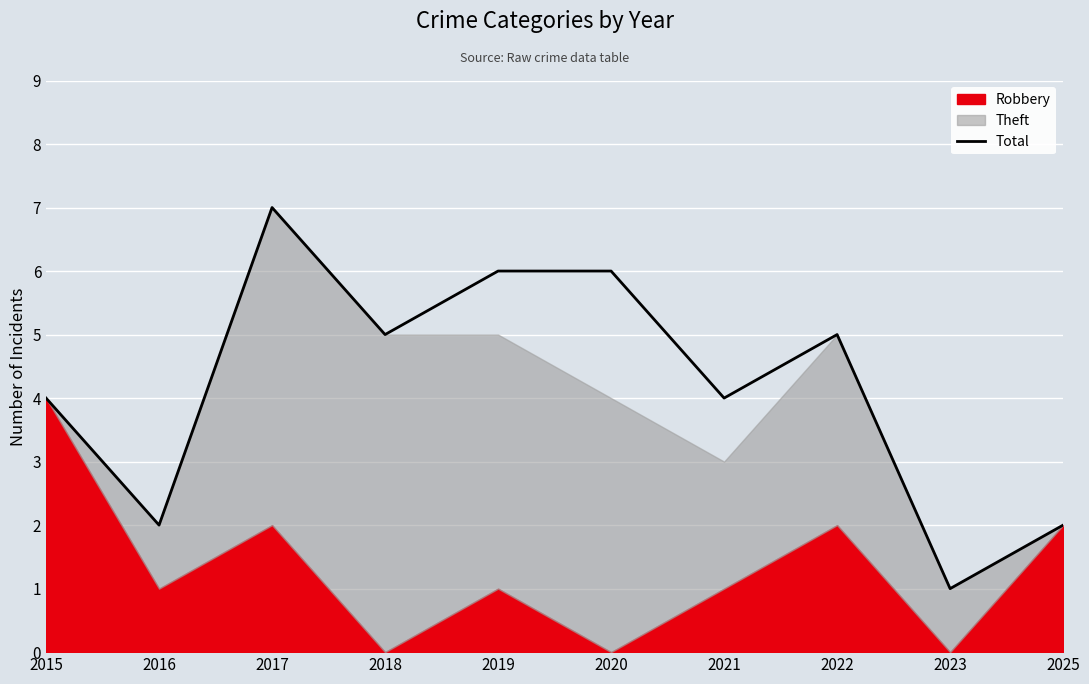

What is the change in value from 2016 to 2018?

+3